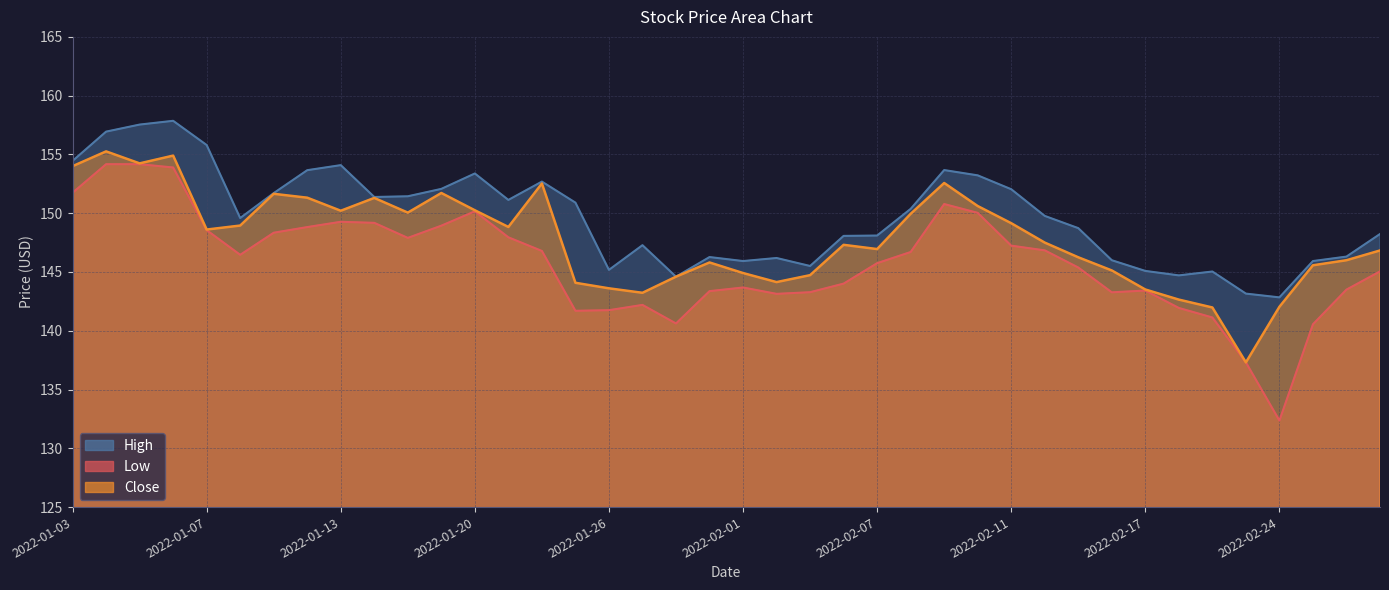

What position from the right is 2022-02-23?

5